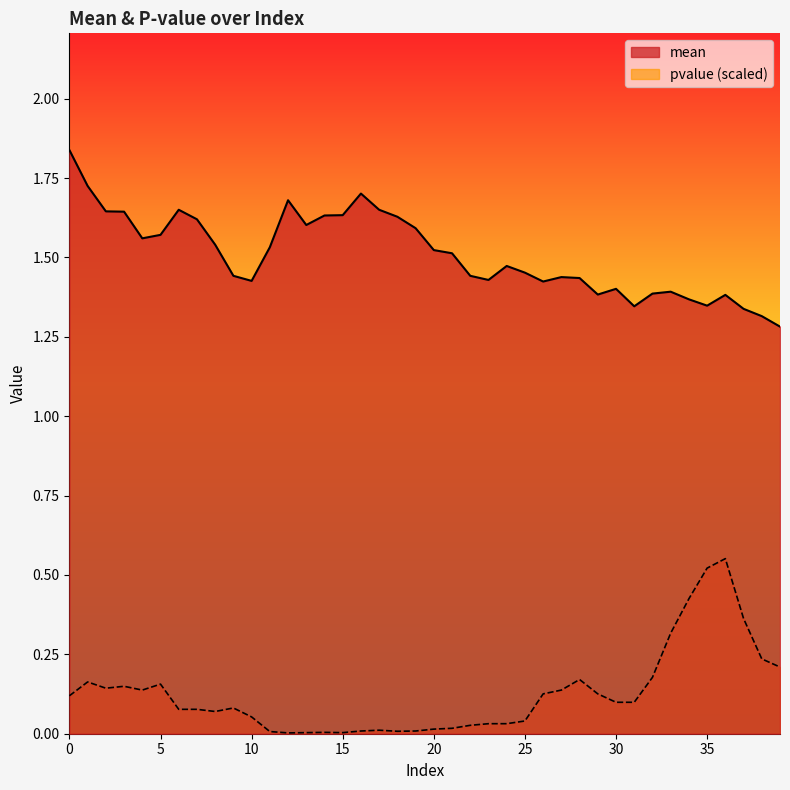

Does the chart have visible grid lines?

No